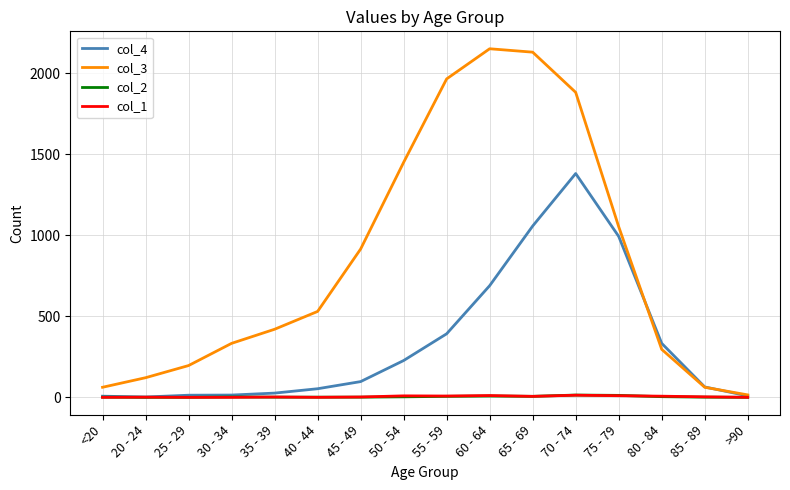

Which series has the largest range (max minus min)?

col_3